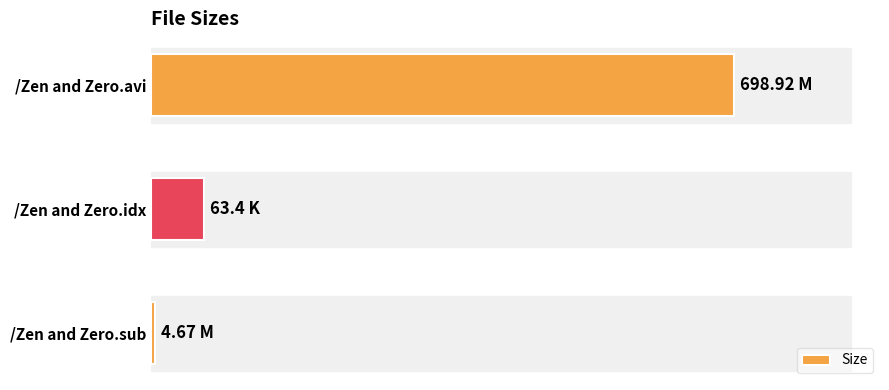

Does the chart contain any negative values?

No